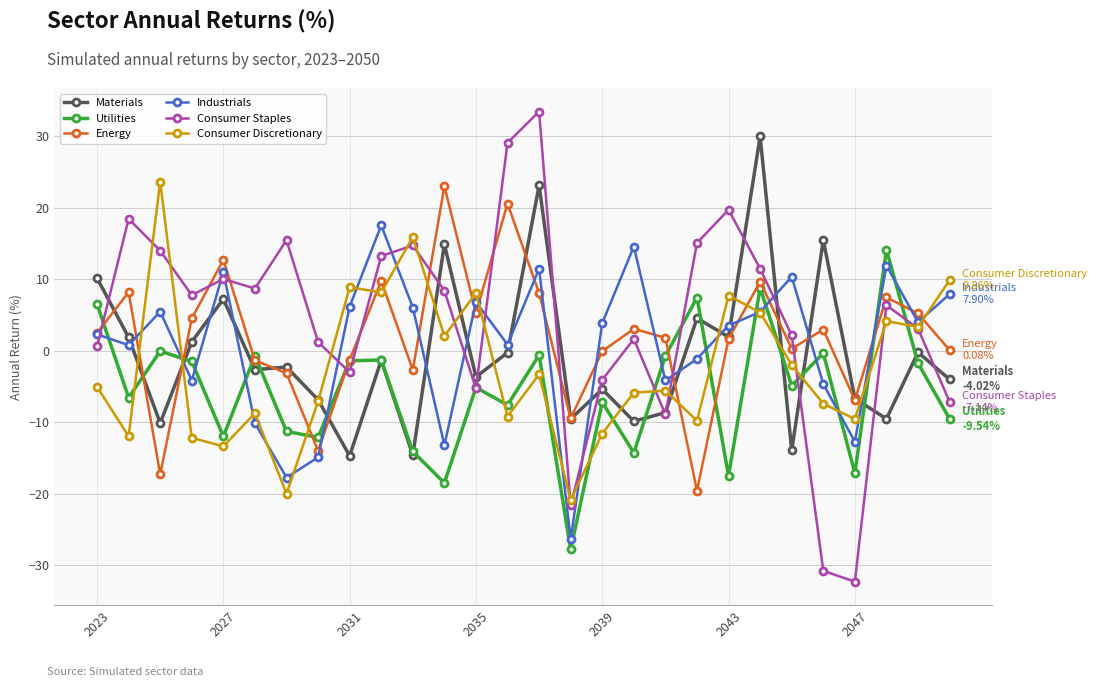

Which series has the largest total across all categories?

Consumer Staples